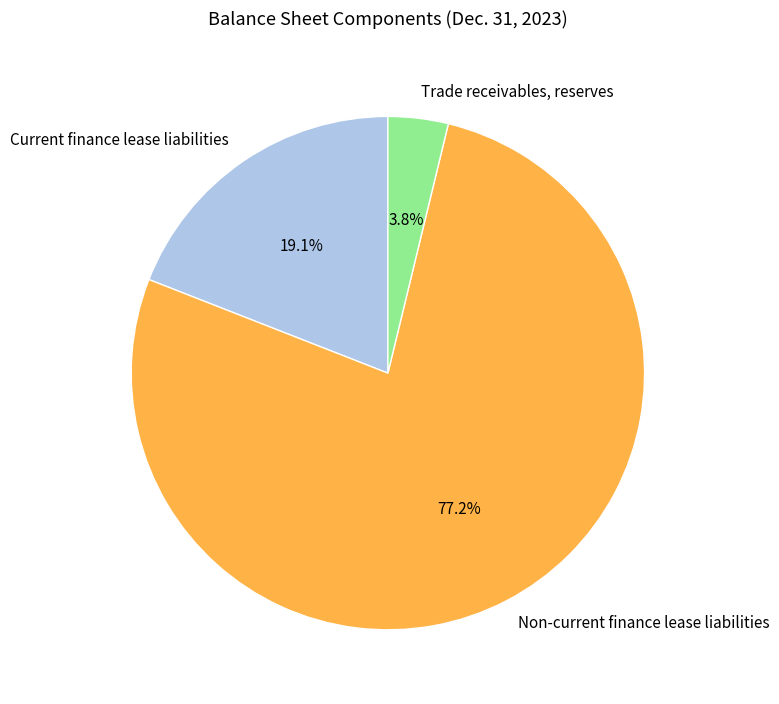

To the nearest percent, what portion does Non-current finance lease liabilities represent?

77%